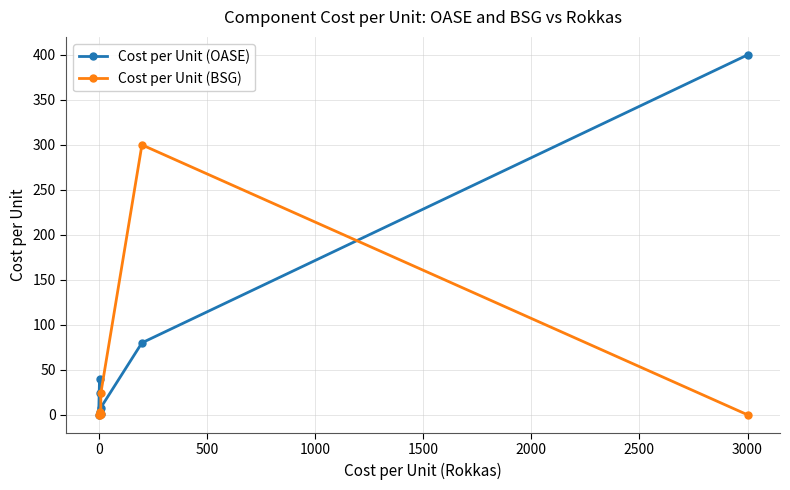

True or false: Cost per Unit (BSG) has a value of 103.5 at 2500.

False